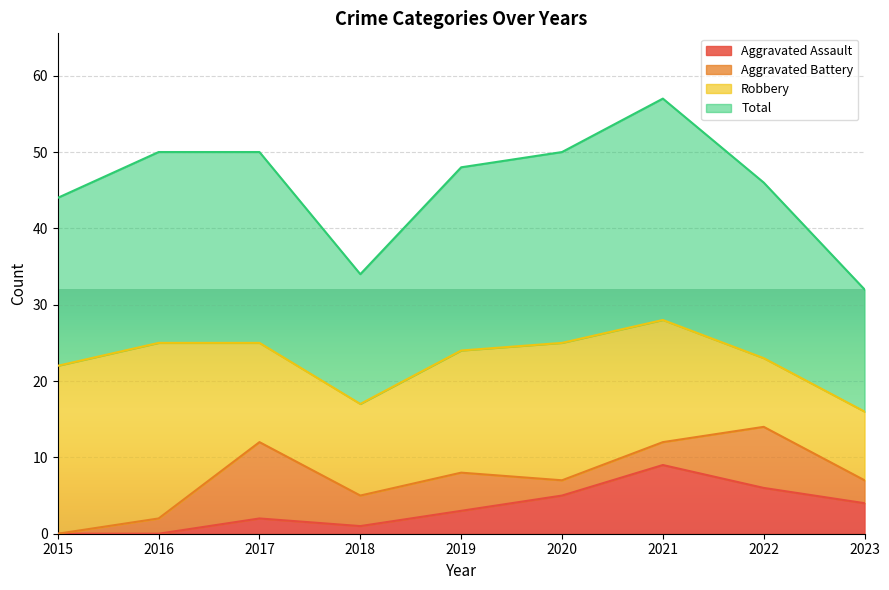

Which category has the highest value in the Aggravated Assault series?

2021